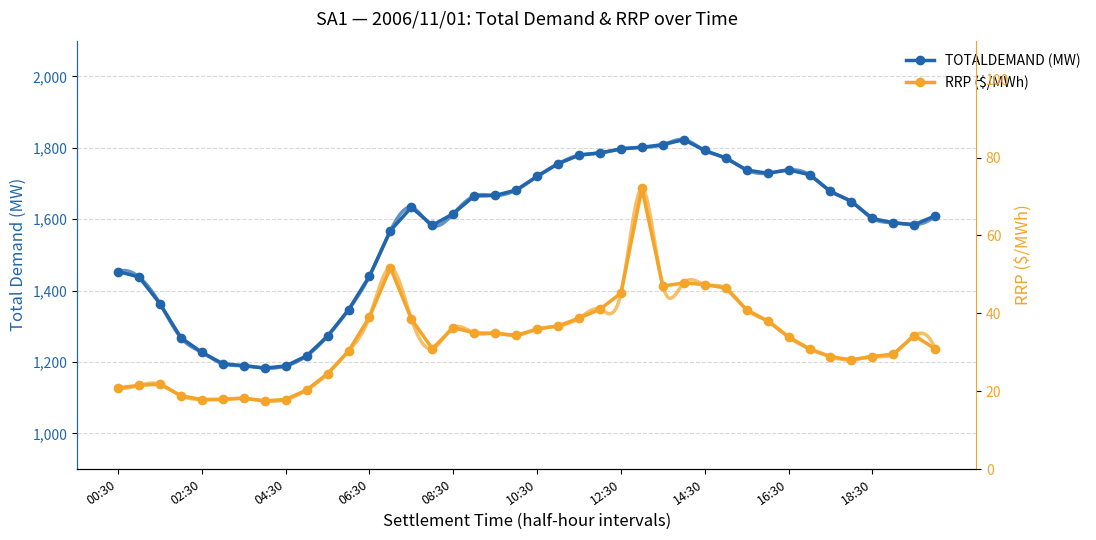

What is the spread (max minus min) of values at 23?

1744.5